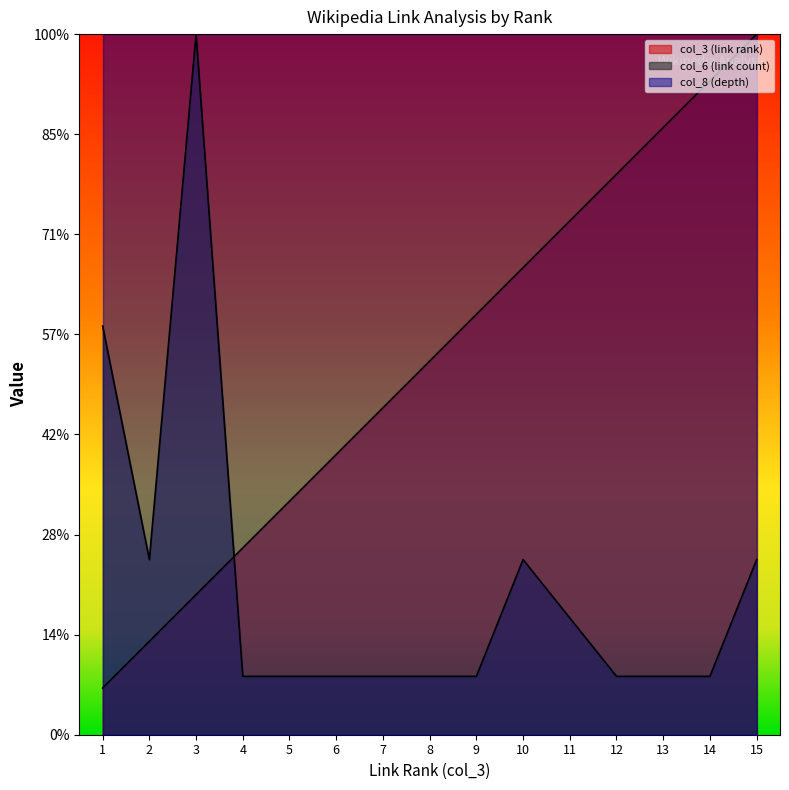

Between which two adjacent categories do col_6 (link count) and col_3 (link rank) first intersect?

3 and 4